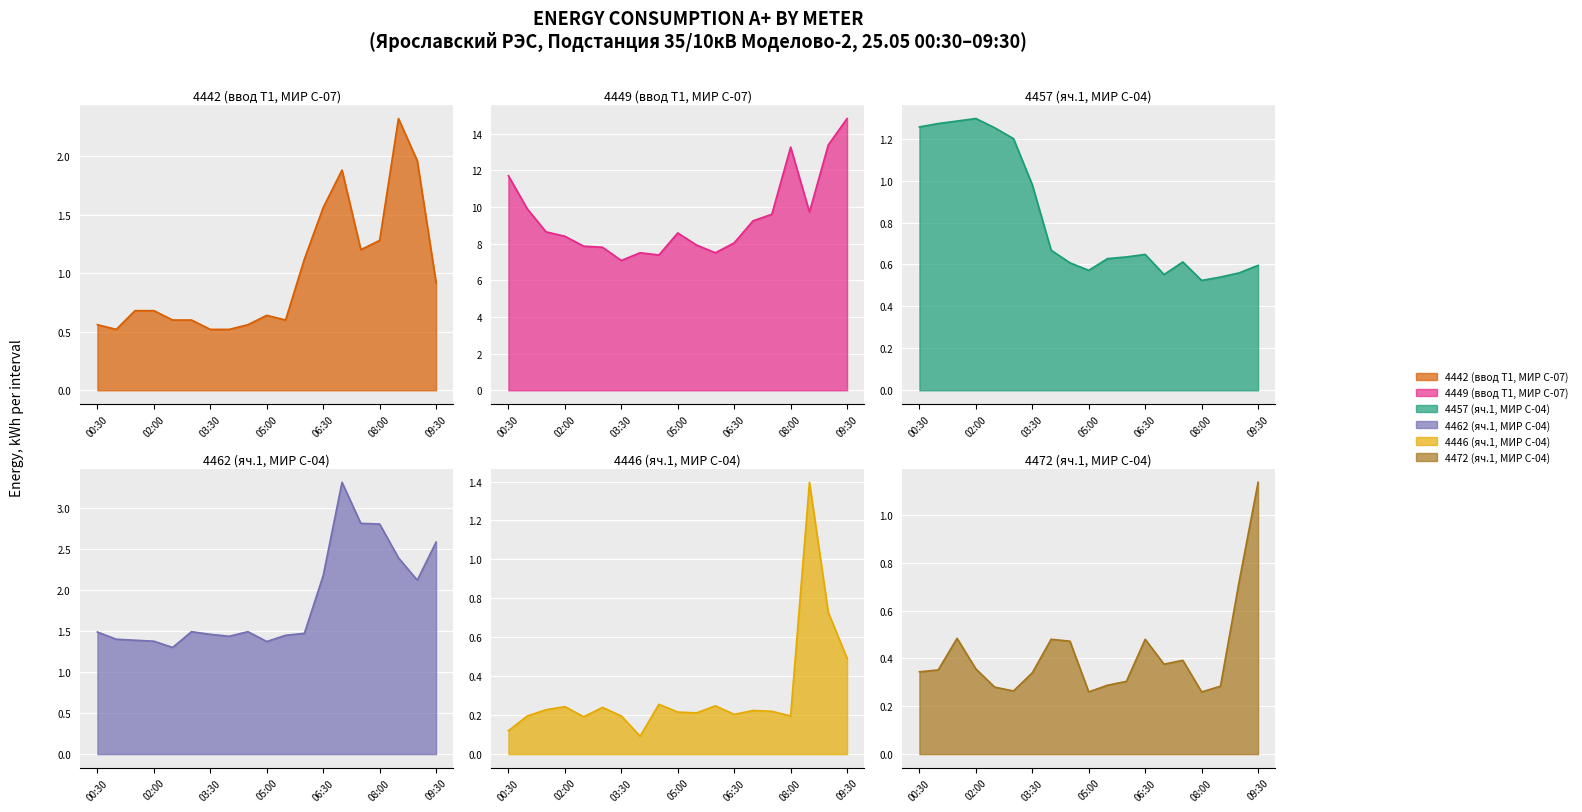

What is the label of the 4th point from the left?

02:00